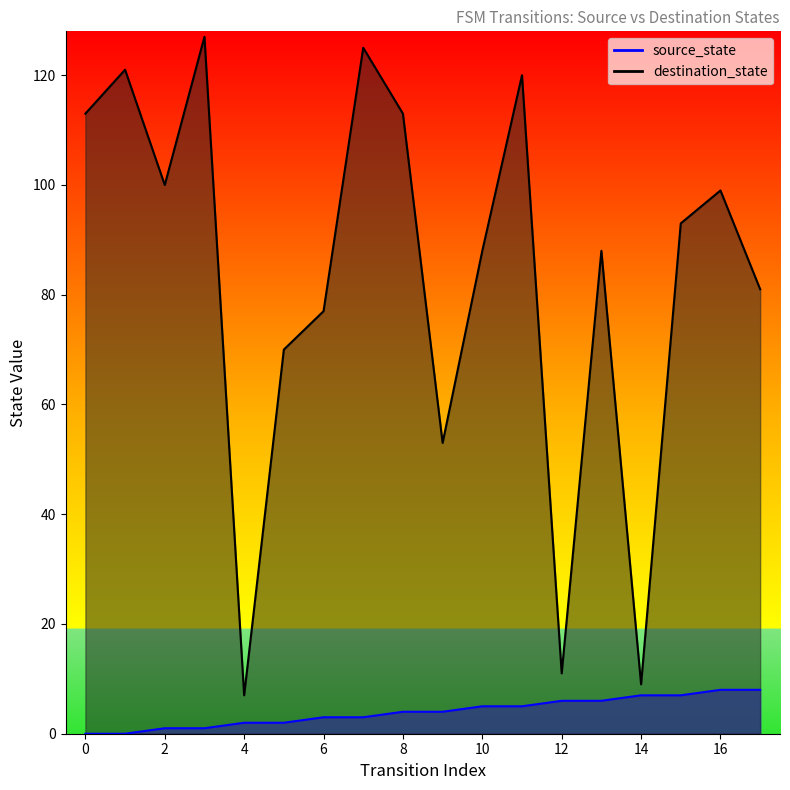

How many positive values does the source_state series have?

16